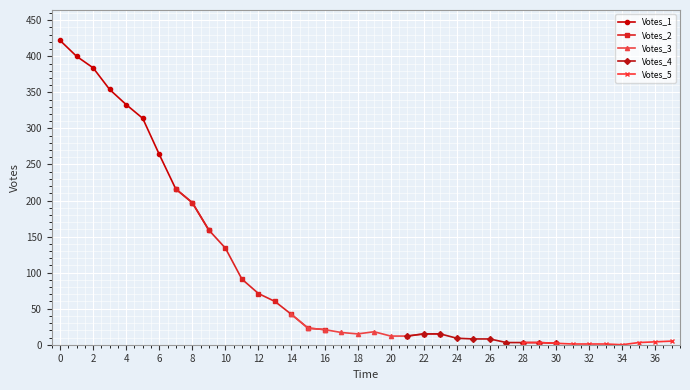

What is the lowest value of the Votes_1 series?

159